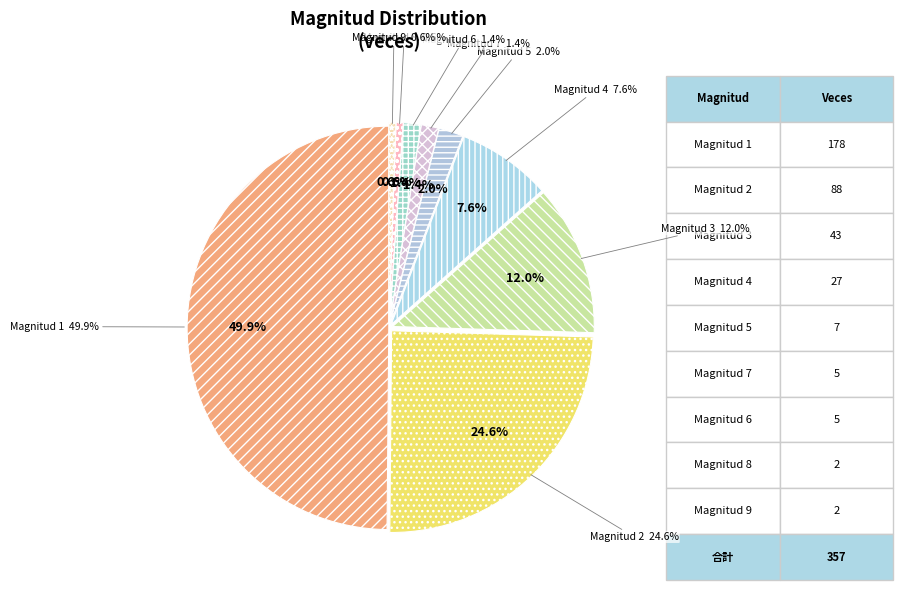

Count the number of slices in the pie.

9